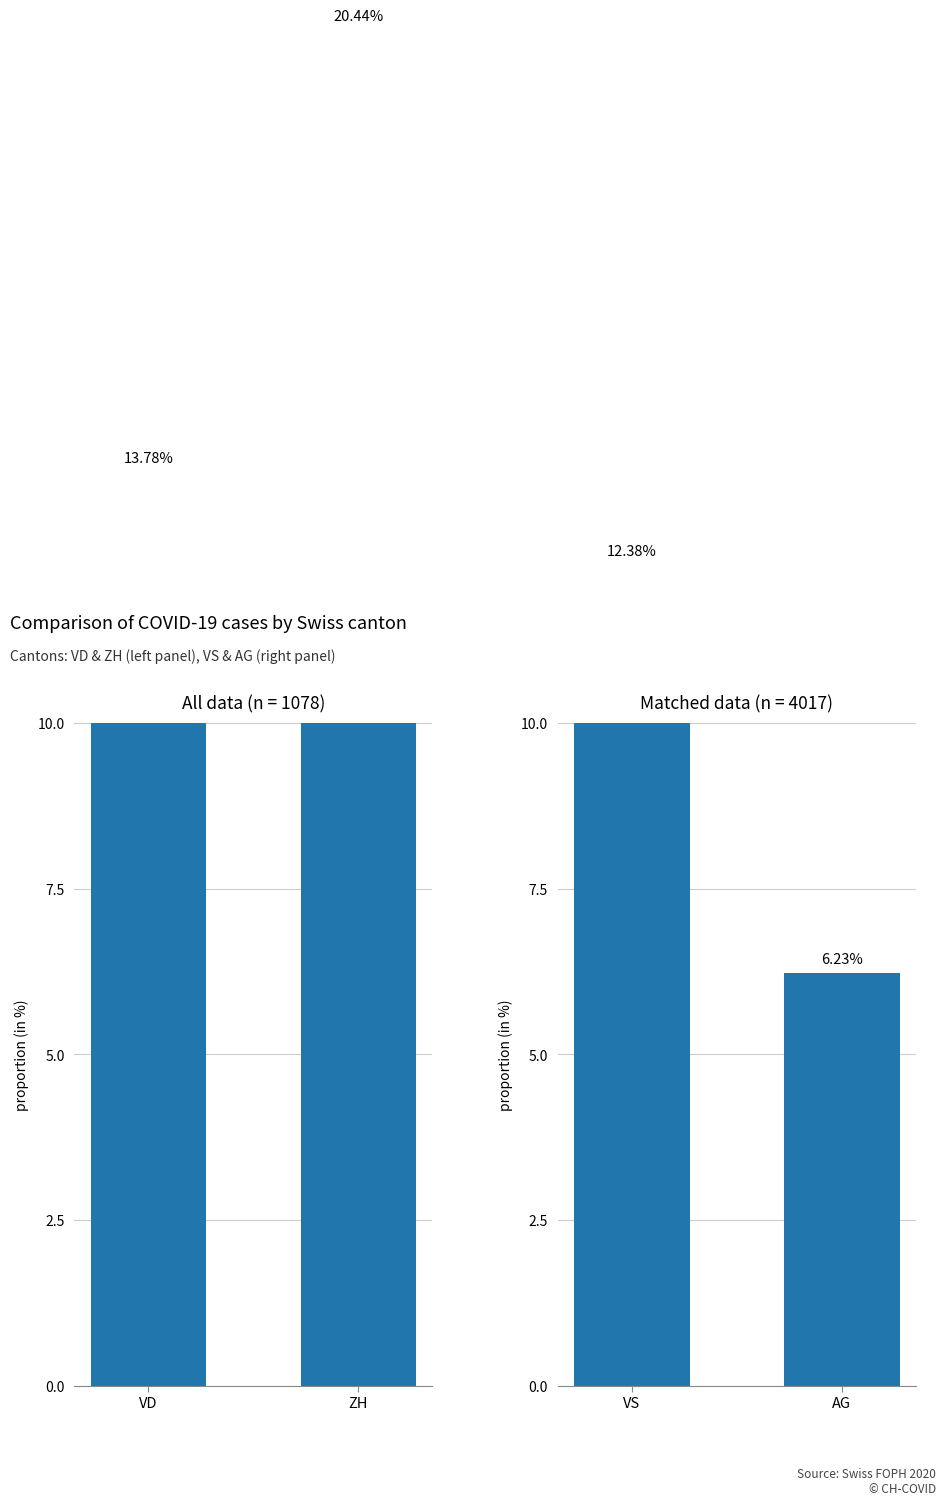

At which category is the sum across all series the highest?

ZH